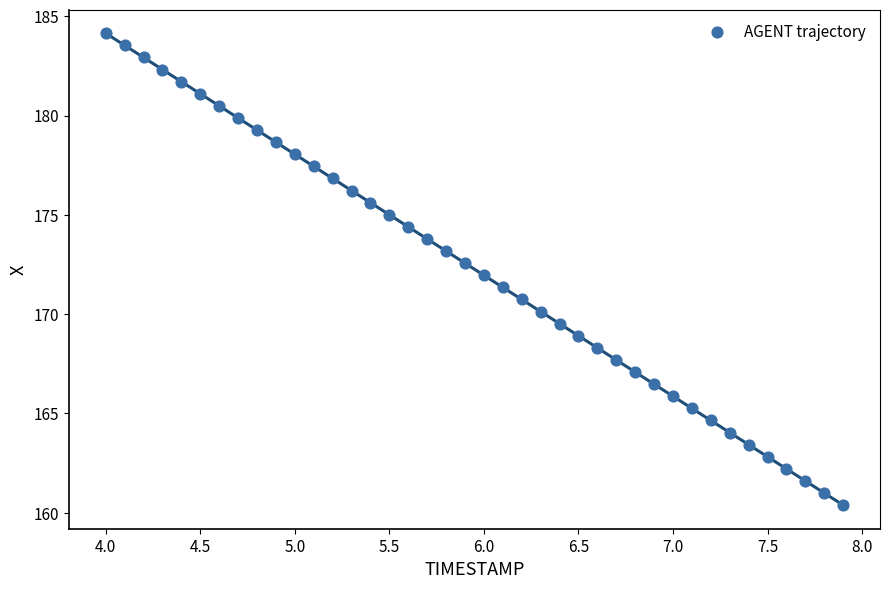

What is the range of Y values (max minus min)?

23.8